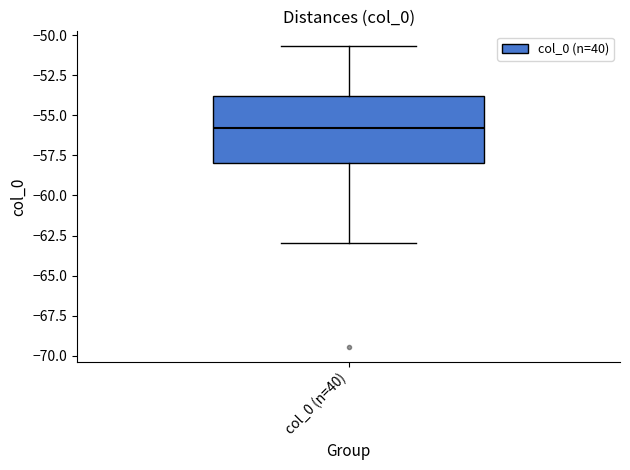

Transcribe this box plot: give where the median line is, the range the box spans, and where the two whiskers end, as read against the y-axis. The values are not printed on the chart, so give them approximately, as read against the axis.

median -56.0, box -58.0 to -54.0, whiskers -63.0 to -50.5